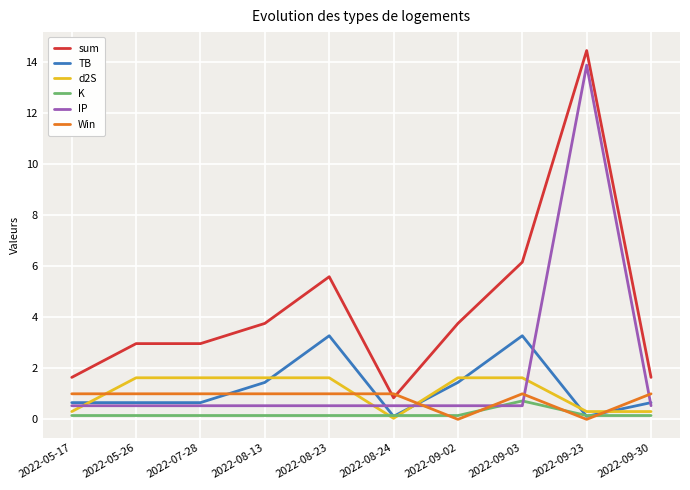

At which label is sum closest to 7?

2022-09-03